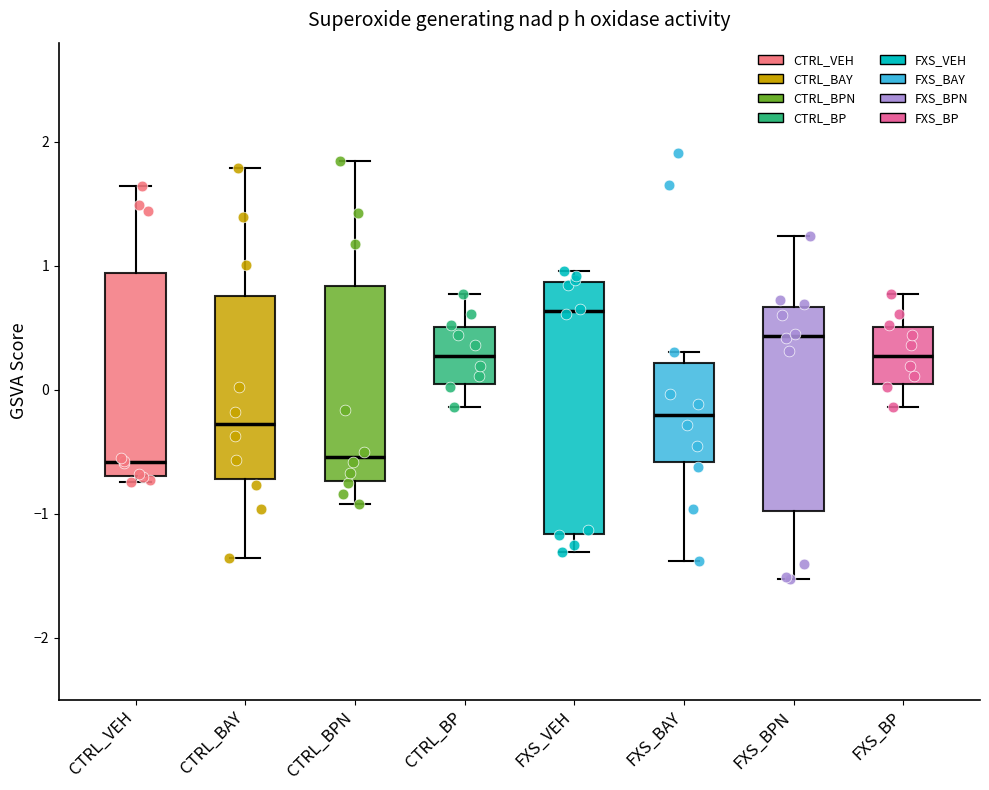

Which box is the tallest, from its lower edge to its upper edge?

FXS_VEH